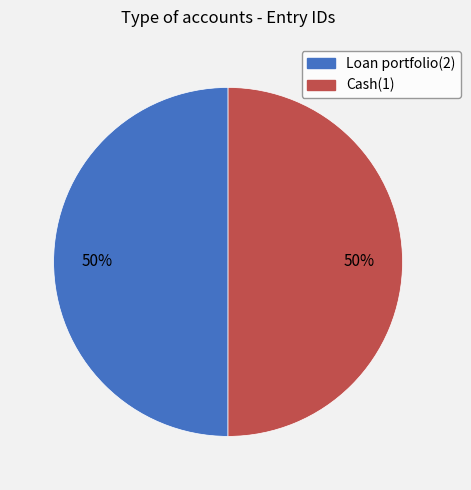

Is it true that Loan portfolio(2) is 50% of the pie?

True